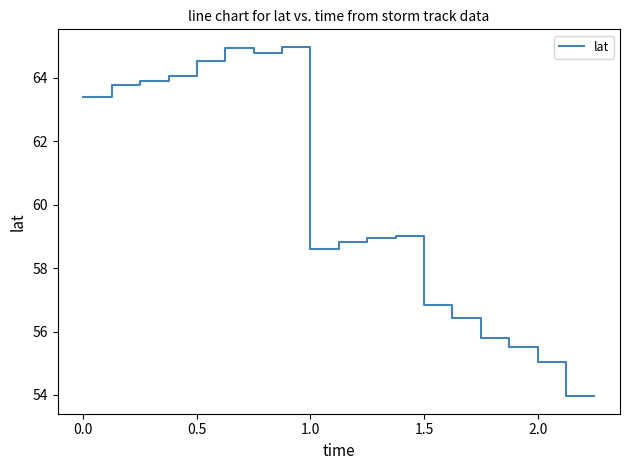

What is the maximum value shown in the chart?

65.0